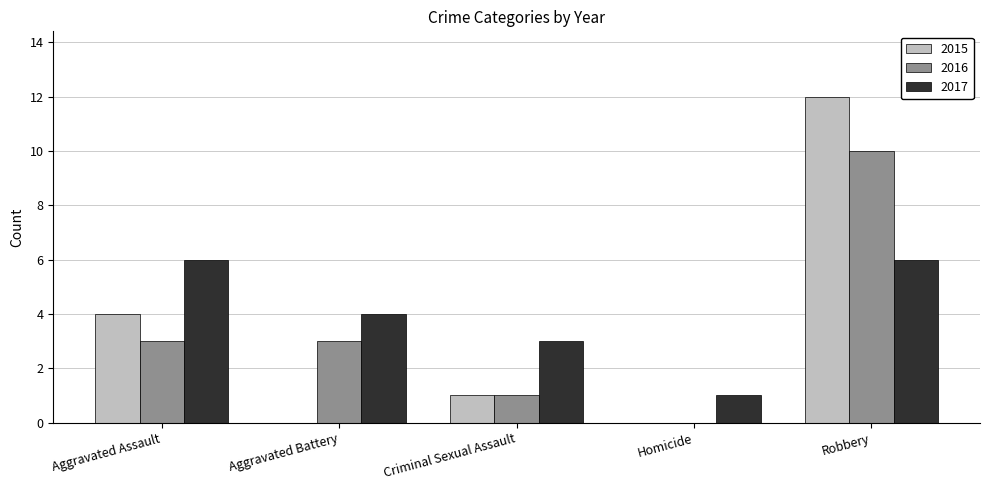

At which label does 2015 reach its peak?

Robbery